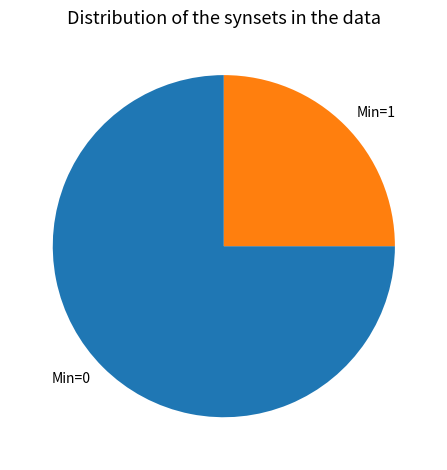

True or false: Min=0 accounts for 75% of the total.

True